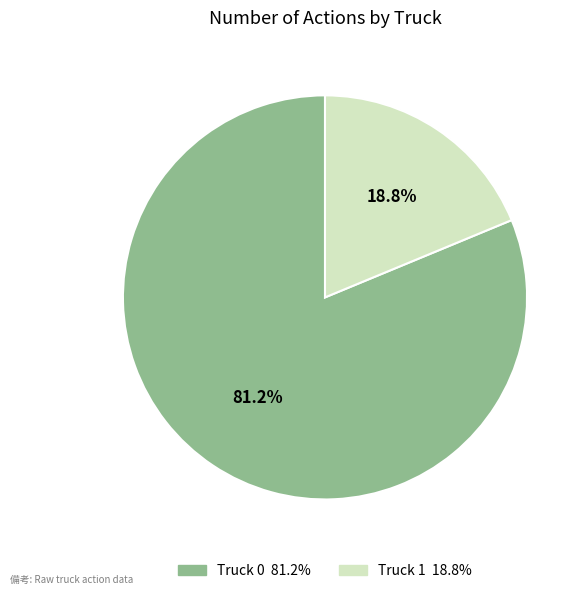

To the nearest percent, what is the combined percentage of Truck 0 and Truck 1?

100%